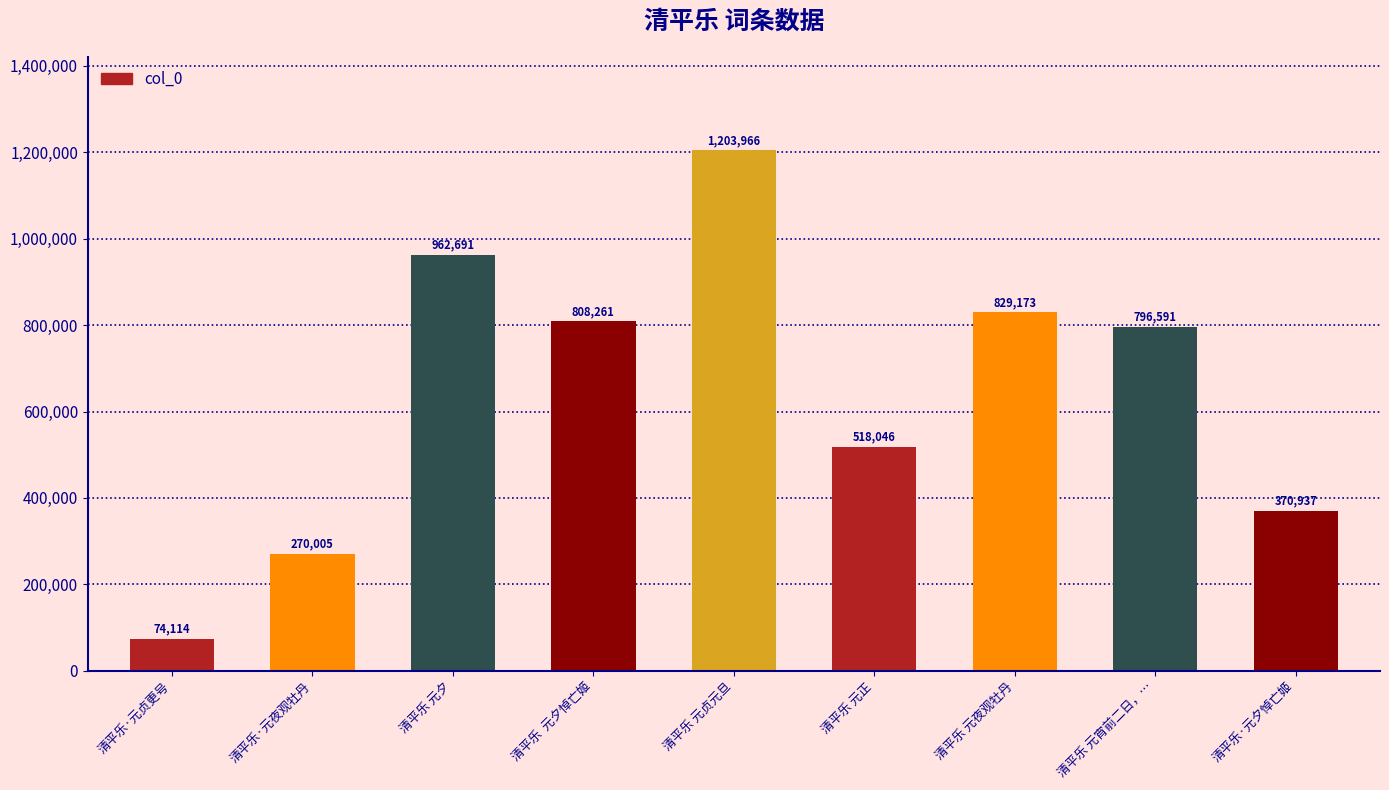

Does the chart contain stacked bars?

No